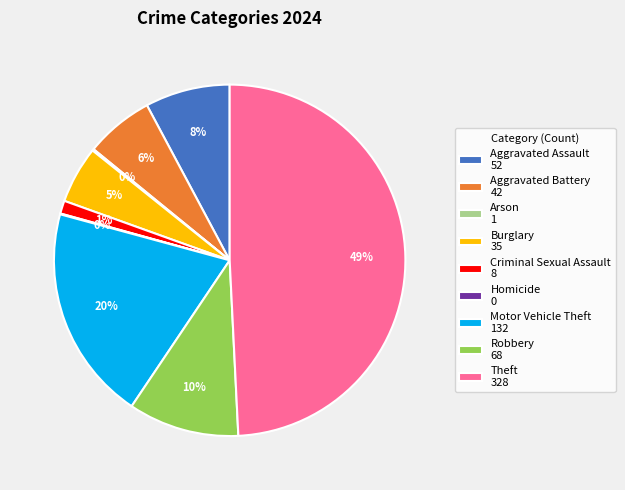

Which has a higher value, Criminal Sexual Assault 8 or Theft 328?

Theft 328